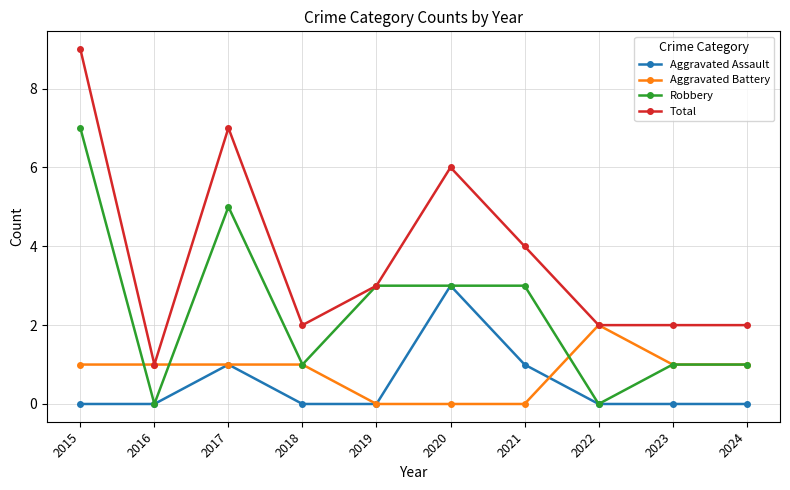

Count the number of categories in the chart.

10